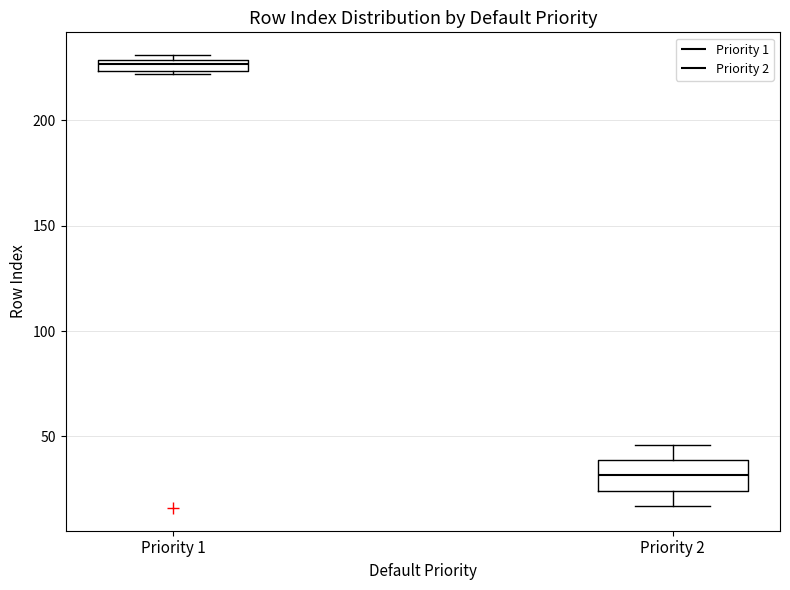

Which box is the tallest, from its lower edge to its upper edge?

Priority 2